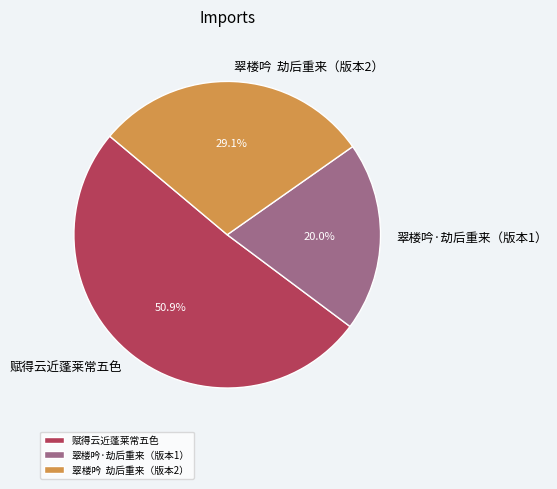

To the nearest percent, what is the difference between the largest and smallest slice percentages?

31%